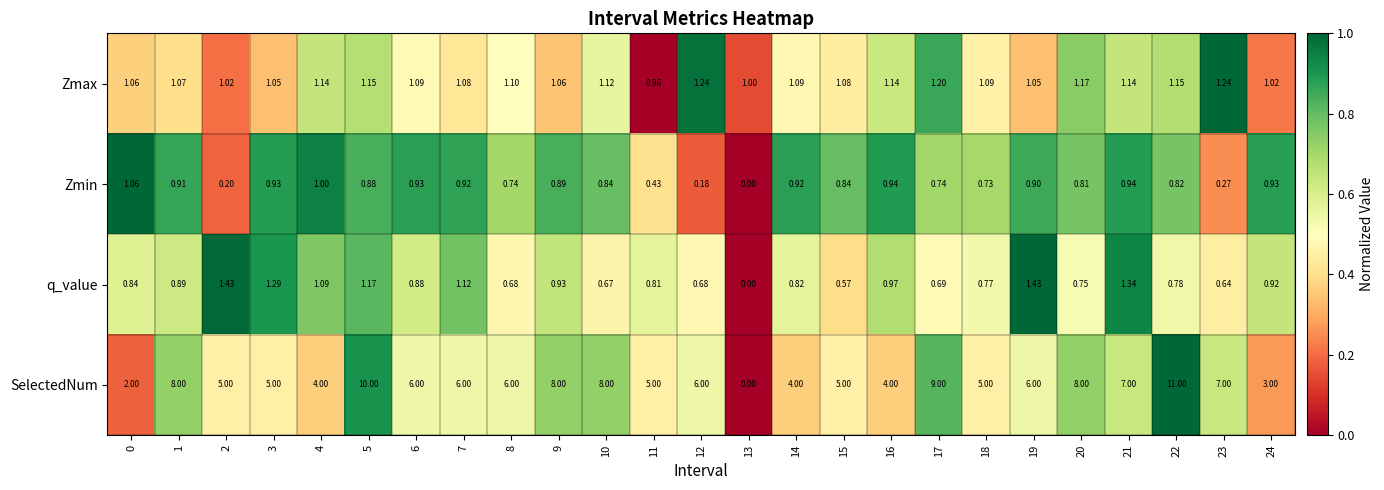

Rank the series at 7 from highest to lowest value.

SelectedNum, q_value, Zmax, Zmin